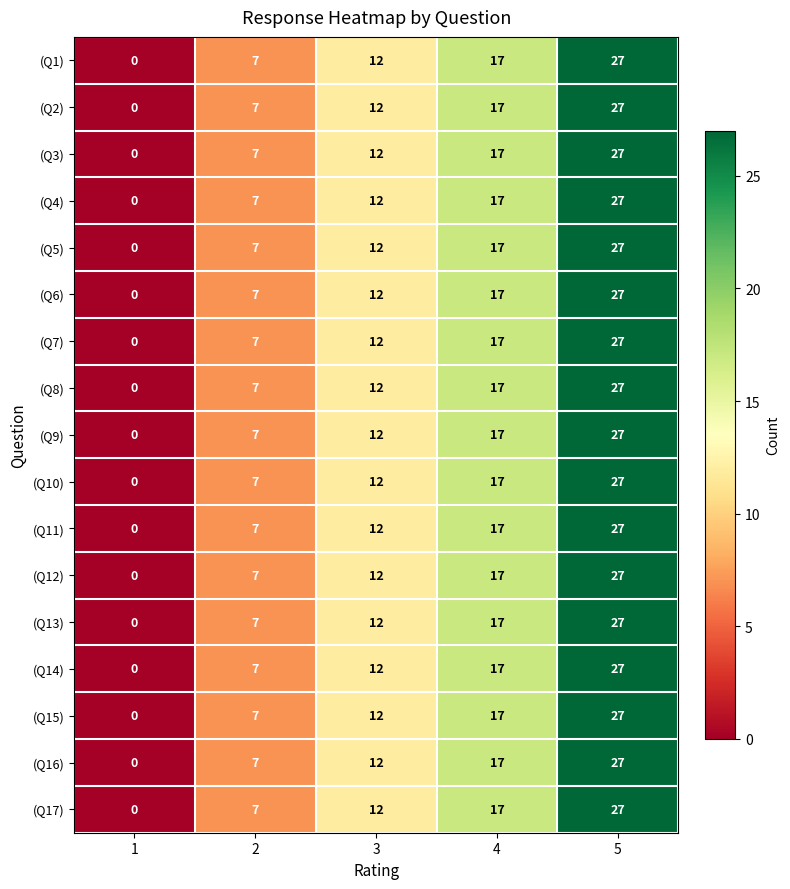

At which category is the sum across all series the highest?

5